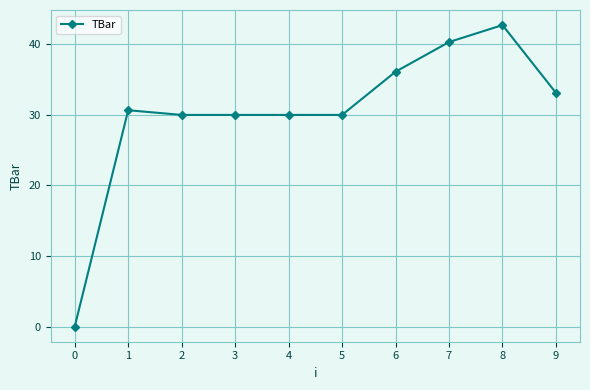

What is the value of the 6th point from the left?

30.0